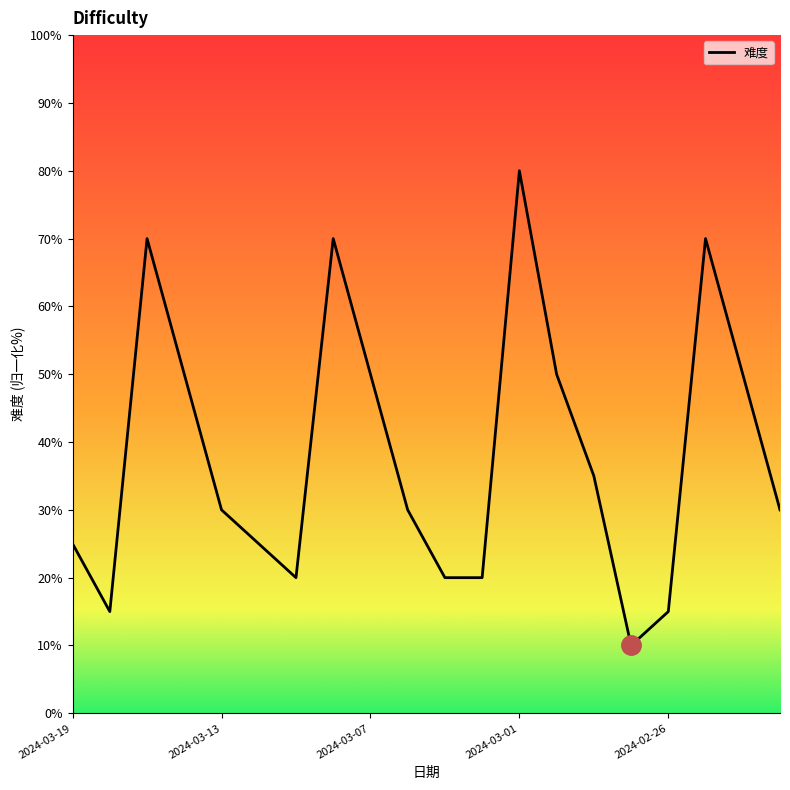

What is the maximum value shown in the chart?

80